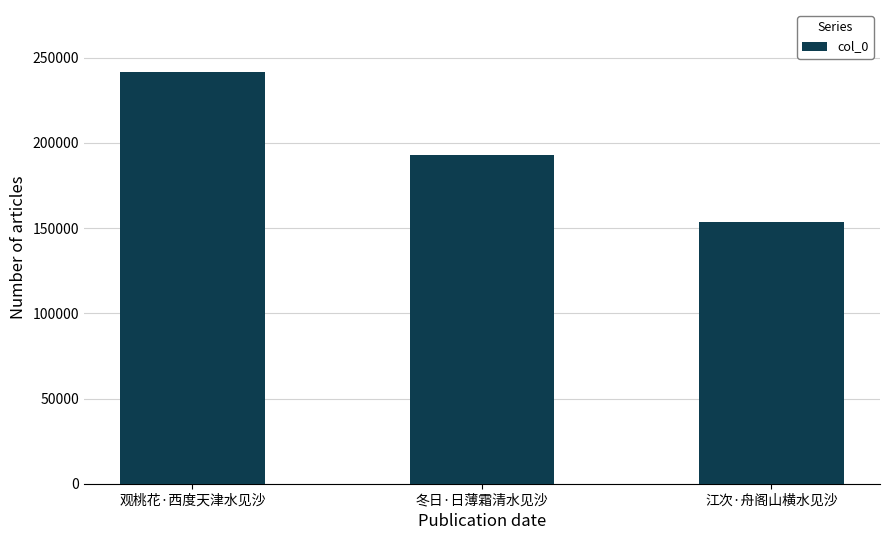

What is the difference between the values at 观桃花·西度天津水见沙 and 江次·舟阁山横水见沙?

87988